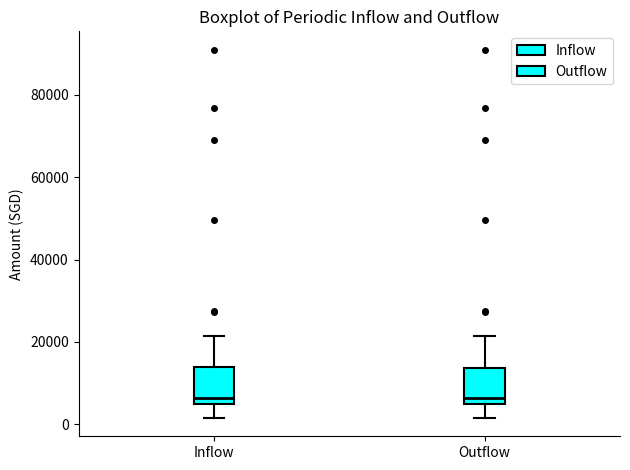

Reading left to right, transcribe this box plot: for each box, give where its median line is, the range the box spans, and where its two whiskers end, as read against the y-axis. The values are not printed on the chart, so give them approximately, as read against the axis.

Inflow: median 6000, box 4000 to 14000, whiskers 2000 to 22000
Outflow: median 6000, box 4000 to 14000, whiskers 2000 to 22000